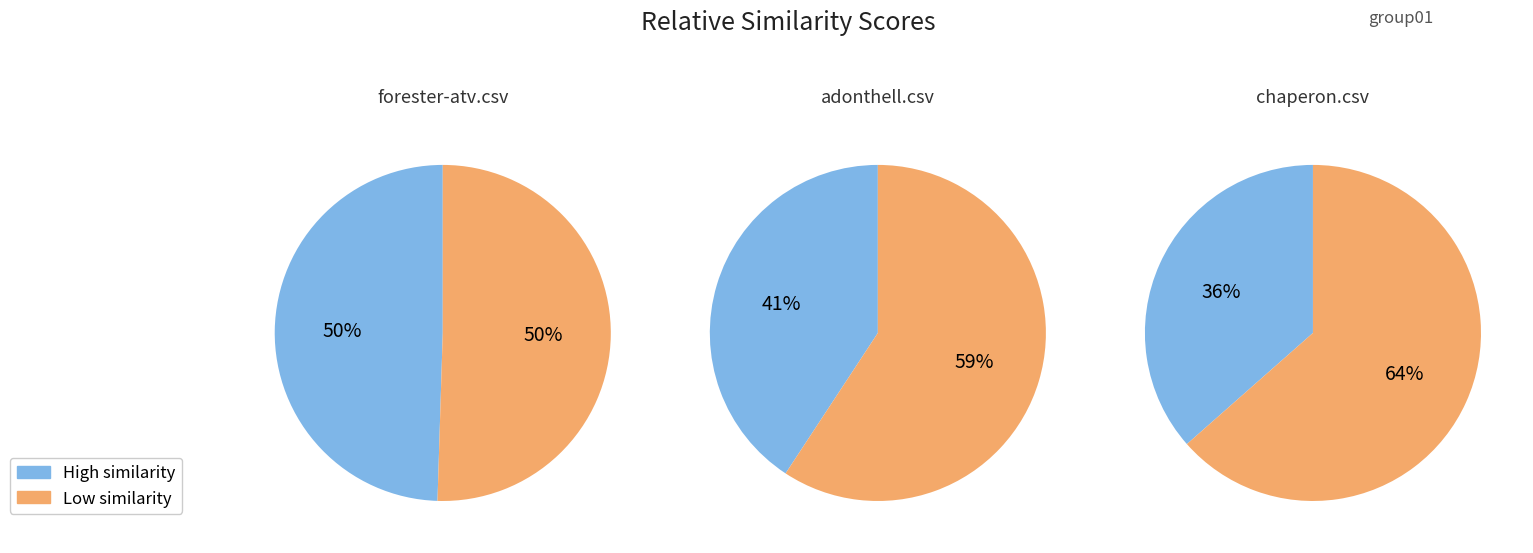

Is it true that adonthell.csv is 2% of the pie?

False